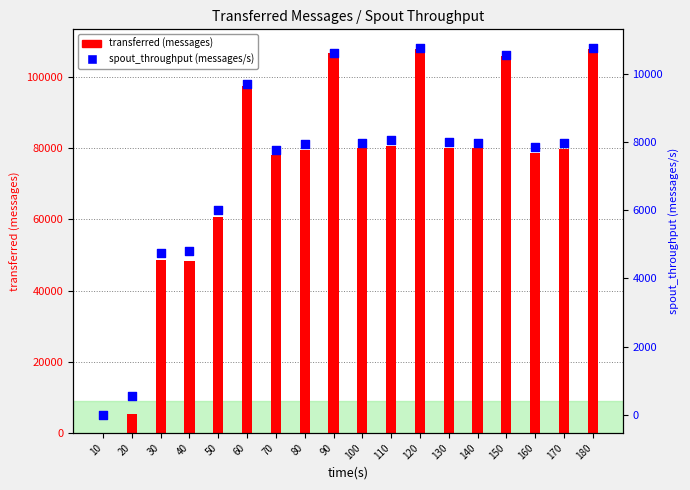

Which series reaches the minimum Y coordinate?

transferred (messages)